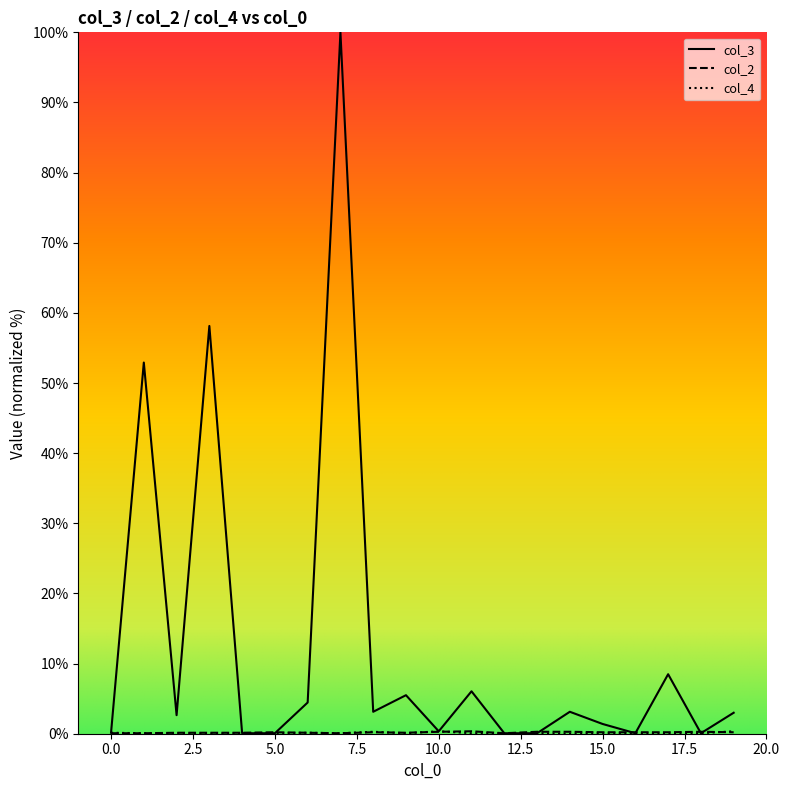

Is this an area chart (filled region under the line)?

No